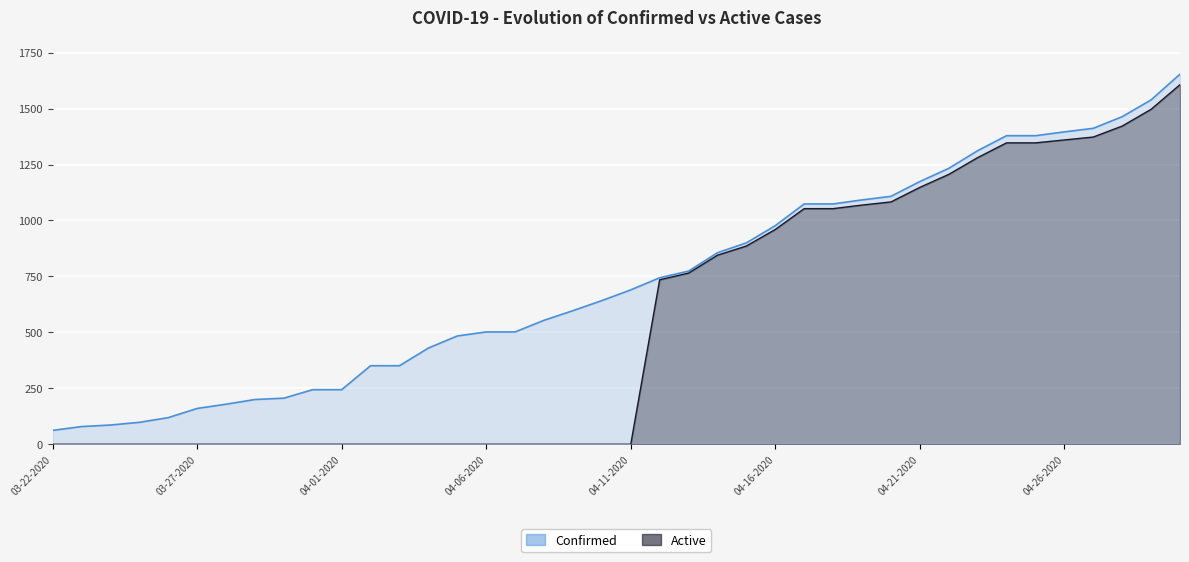

True or false: Confirmed has more than 1 interior local peaks.

False